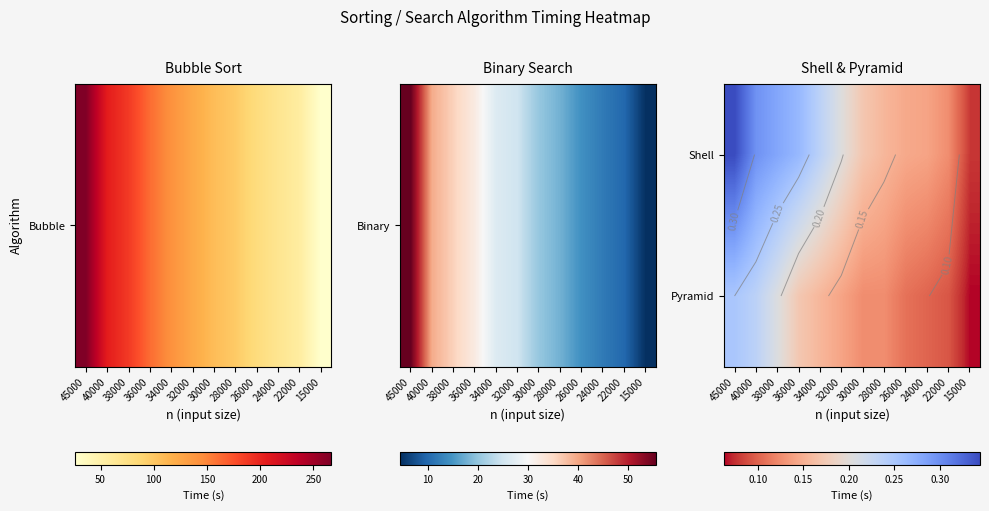

Count the Shell values in the range 0 to 1.

12